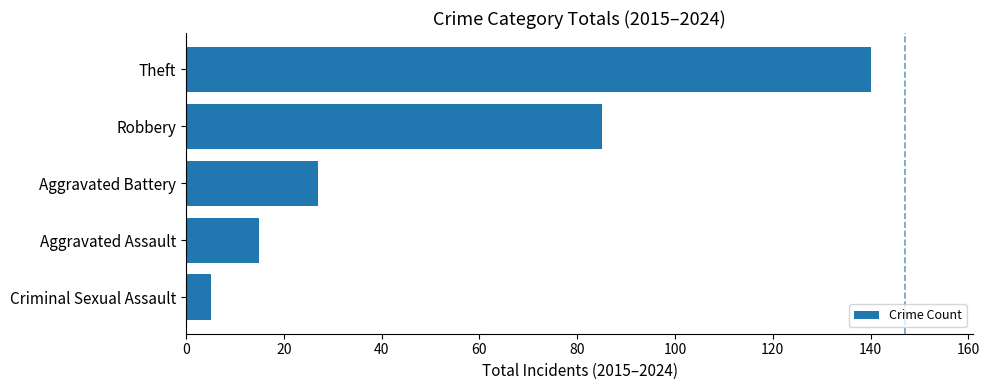

Count the number of data series in this chart.

1